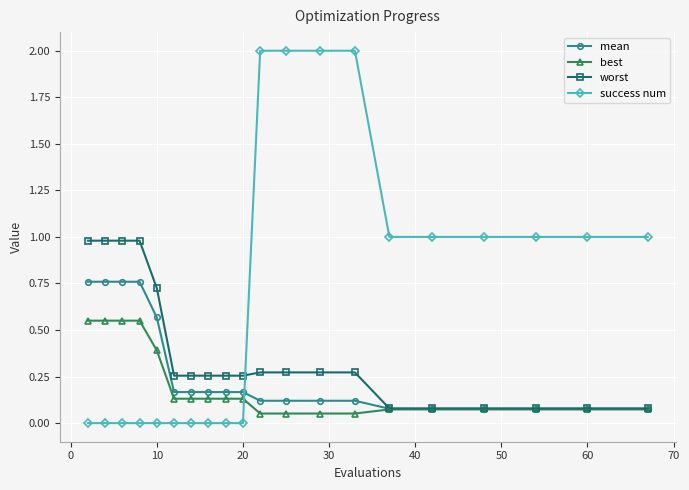

How many times do success num and best cross each other?

1